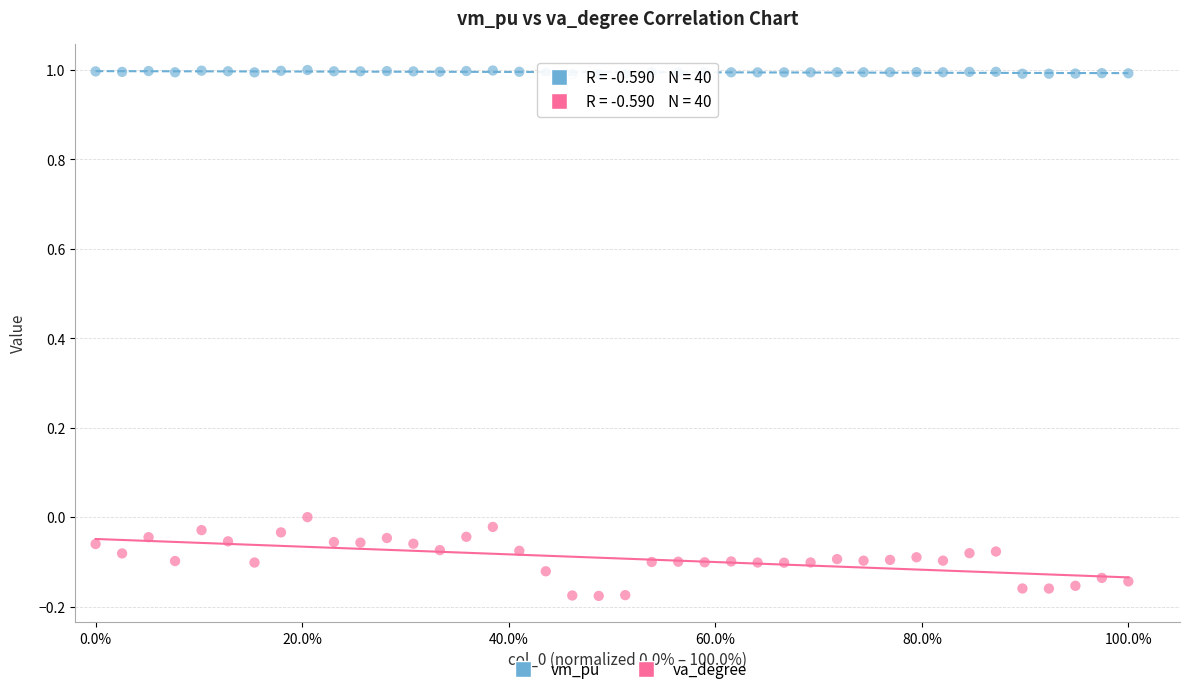

Which series reaches the minimum Y coordinate?

va_degree